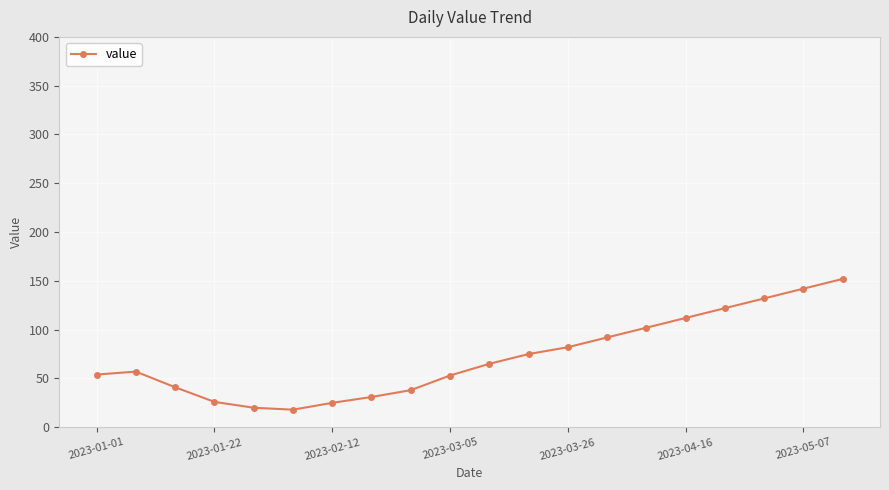

What is the greatest value displayed?

152